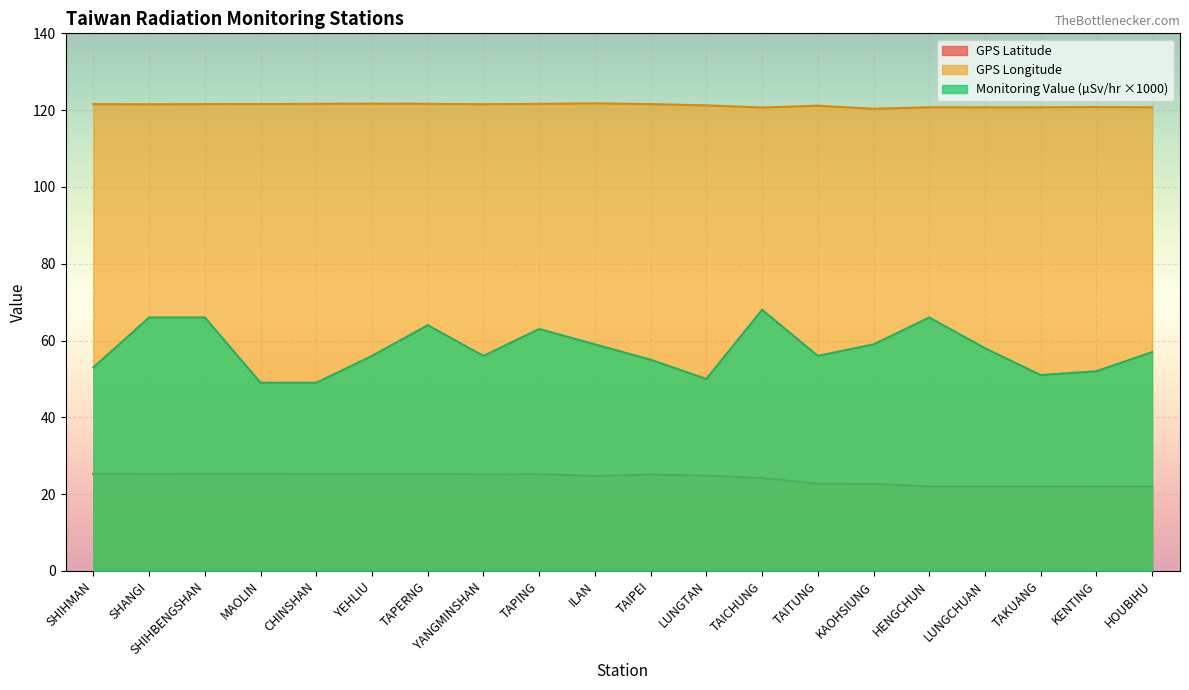

List the series in order of their overall mean, lowest first.

GPS Latitude, Monitoring Value (µSv/hr ×1000), GPS Longitude